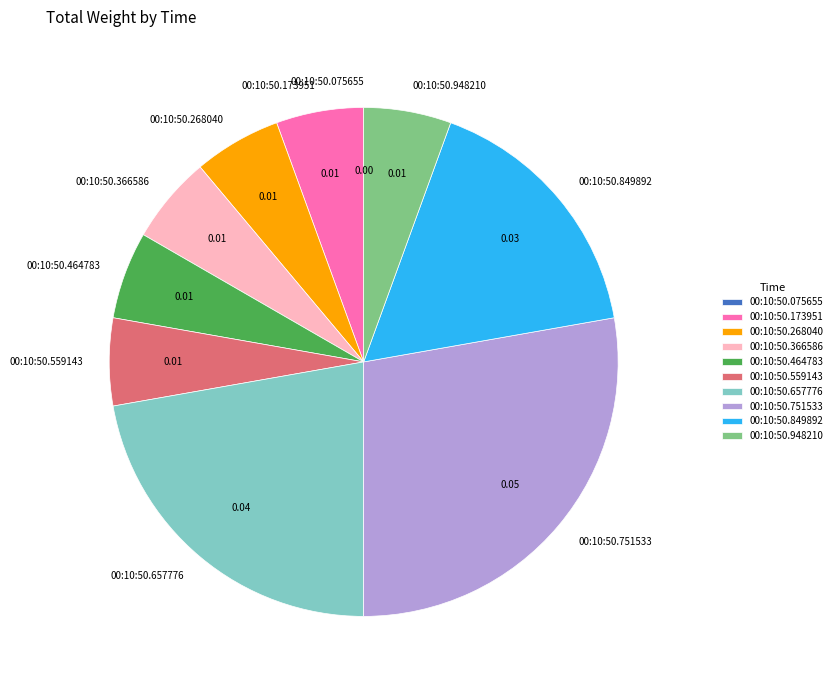

Is the sum of 00:10:50.366586 and 00:10:50.559143 greater than half?

No